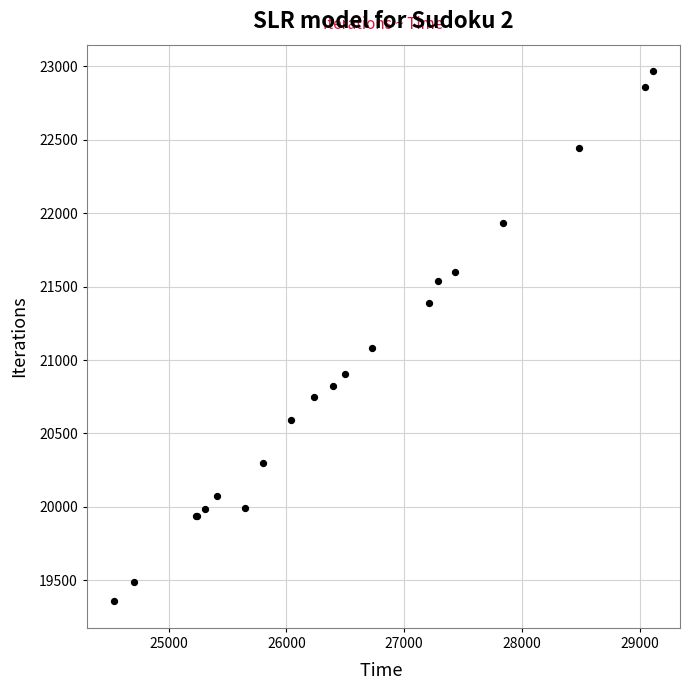

What Y value in the scatter plot is closest to 21161?

21085